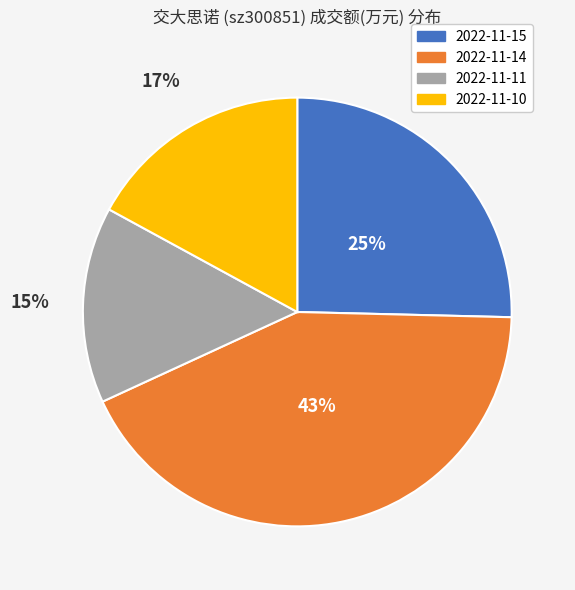

To the nearest percent, what is the average slice percentage?

25%